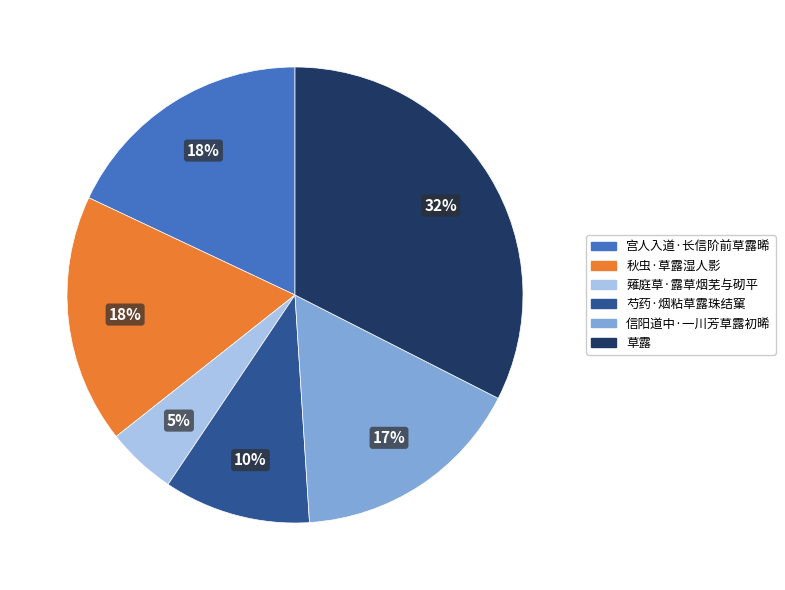

To the nearest percent, what percentage of the pie is 薙庭草·露草烟芜与砌平?

5%